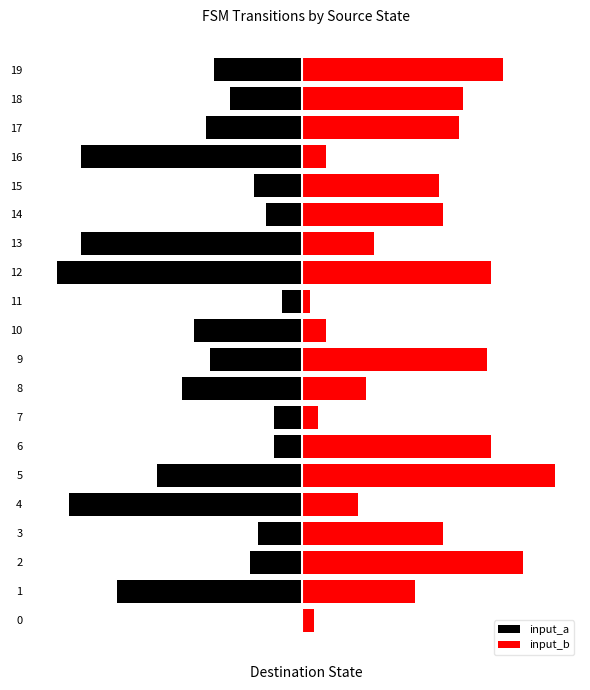

What is the average value of the input_b series?

29